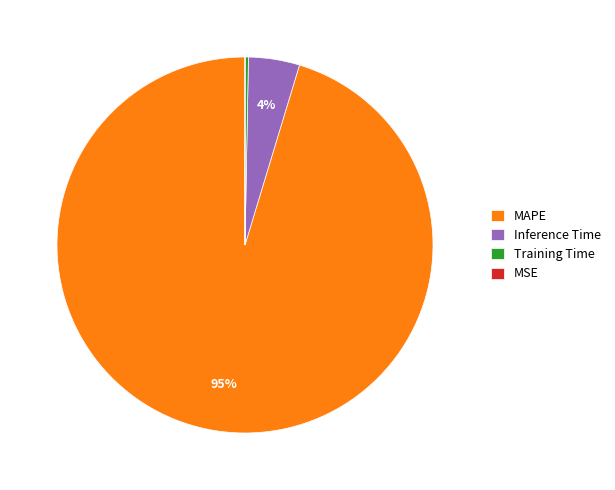

Which has a higher value, Training Time or MAPE?

MAPE